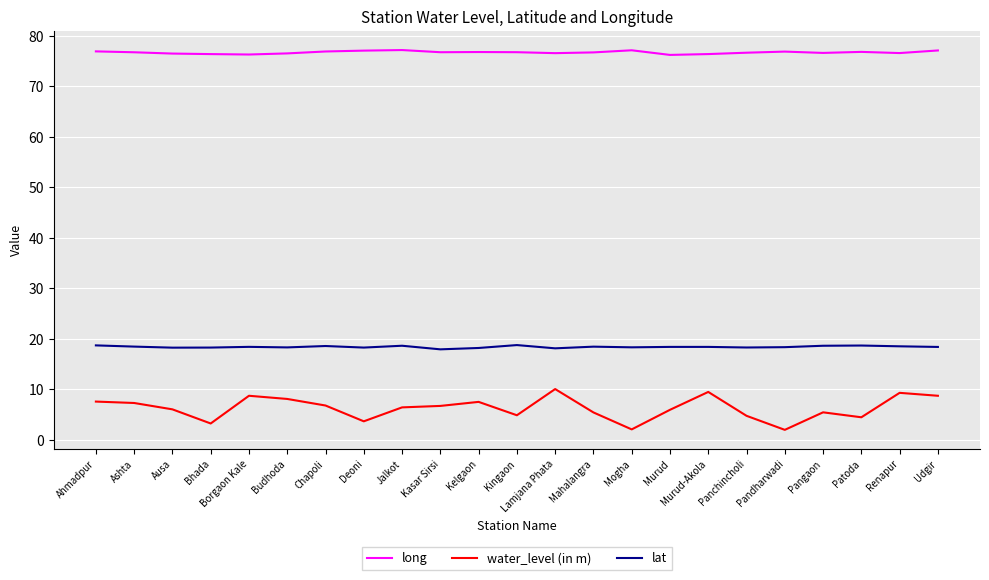

How many lines are shown in the chart?

3